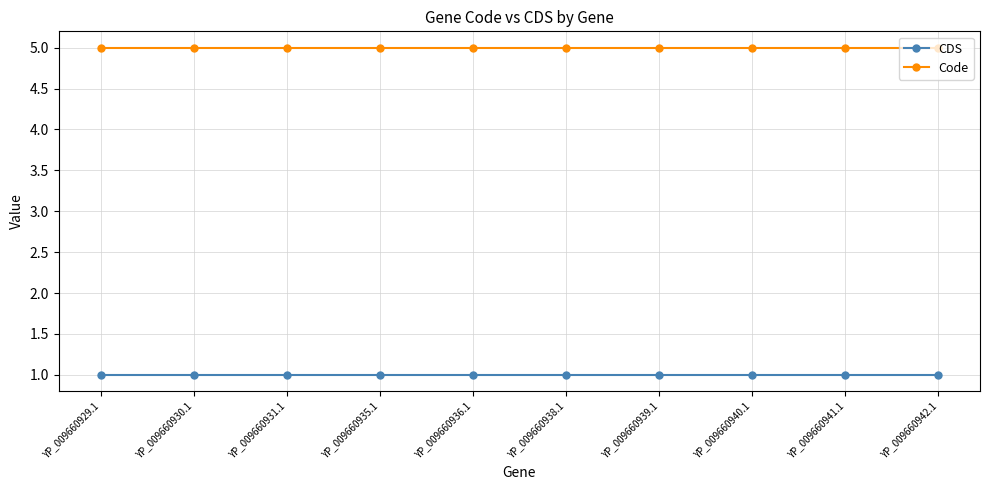

What is the label of the 8th point from the right?

YP_009660931.1